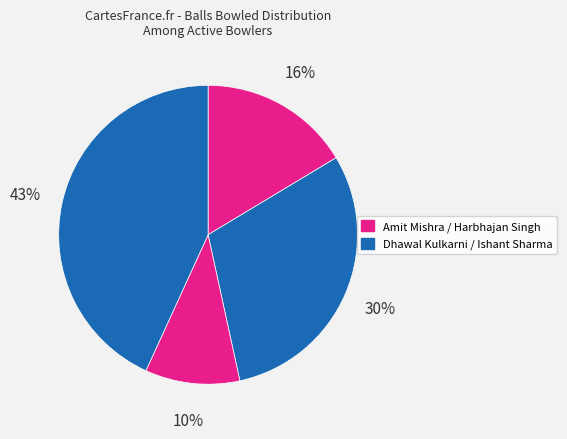

Is there any slice that represents more than half of the pie?

No